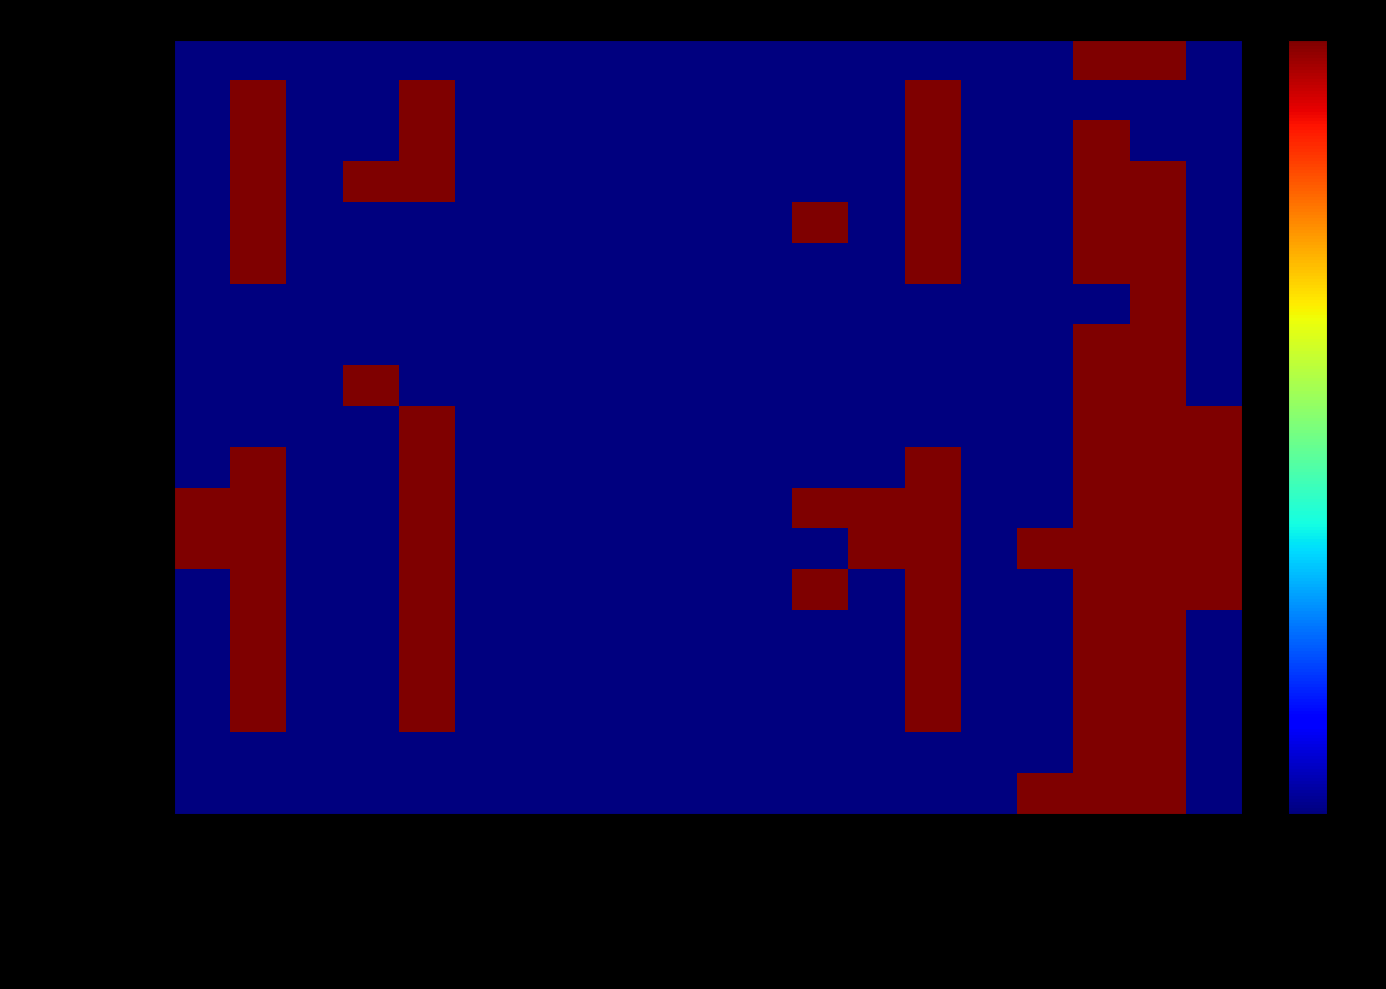

Between Max and Default Value, which series saw the biggest shift?

Group.id